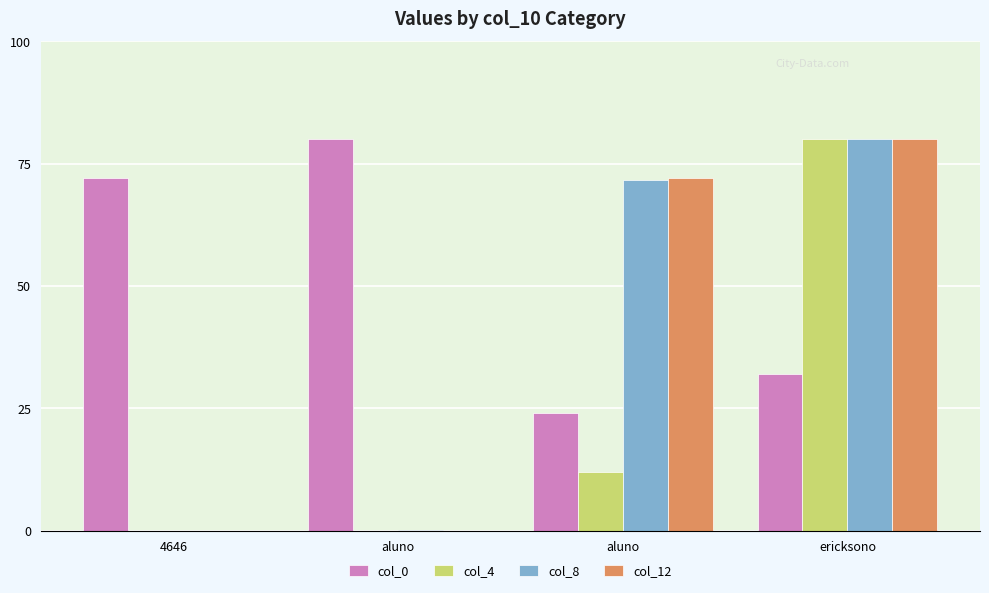

Reading right to left, what are all the values shown in this chart?

col_0: ericksono=32.0	aluno=24.0	aluno=80.0	4646=72.0
col_4: ericksono=80.0	aluno=11.9	aluno=0.0	4646=0.0
col_8: ericksono=80.0	aluno=71.7	aluno=0.1	4646=0.0
col_12: ericksono=80.0	aluno=72.0	aluno=0.0	4646=0.0